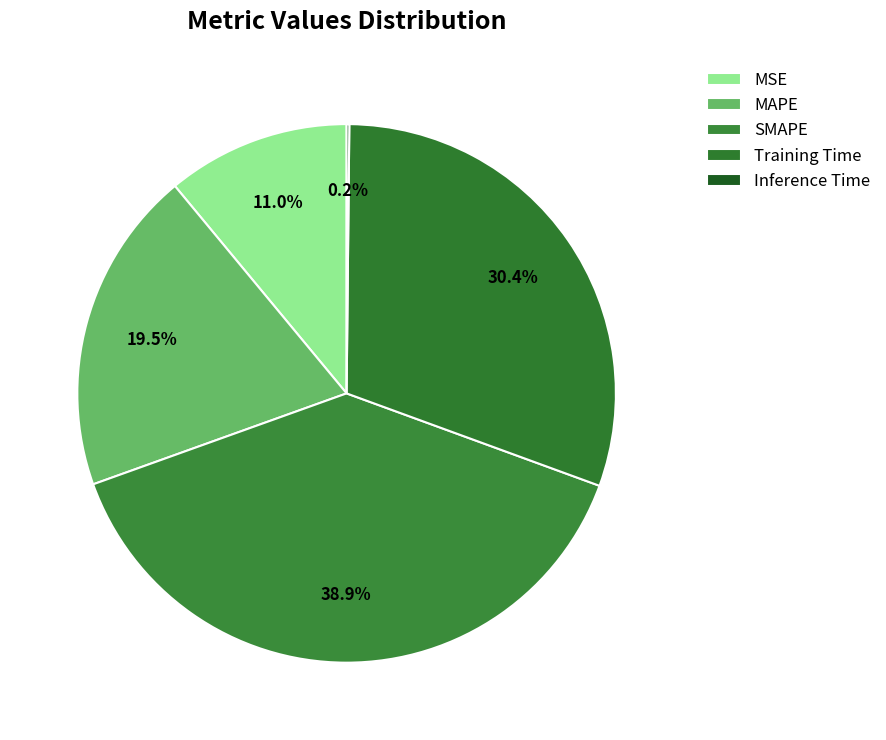

Approximately how many times larger is the value at MAPE compared to Training Time?

0.6